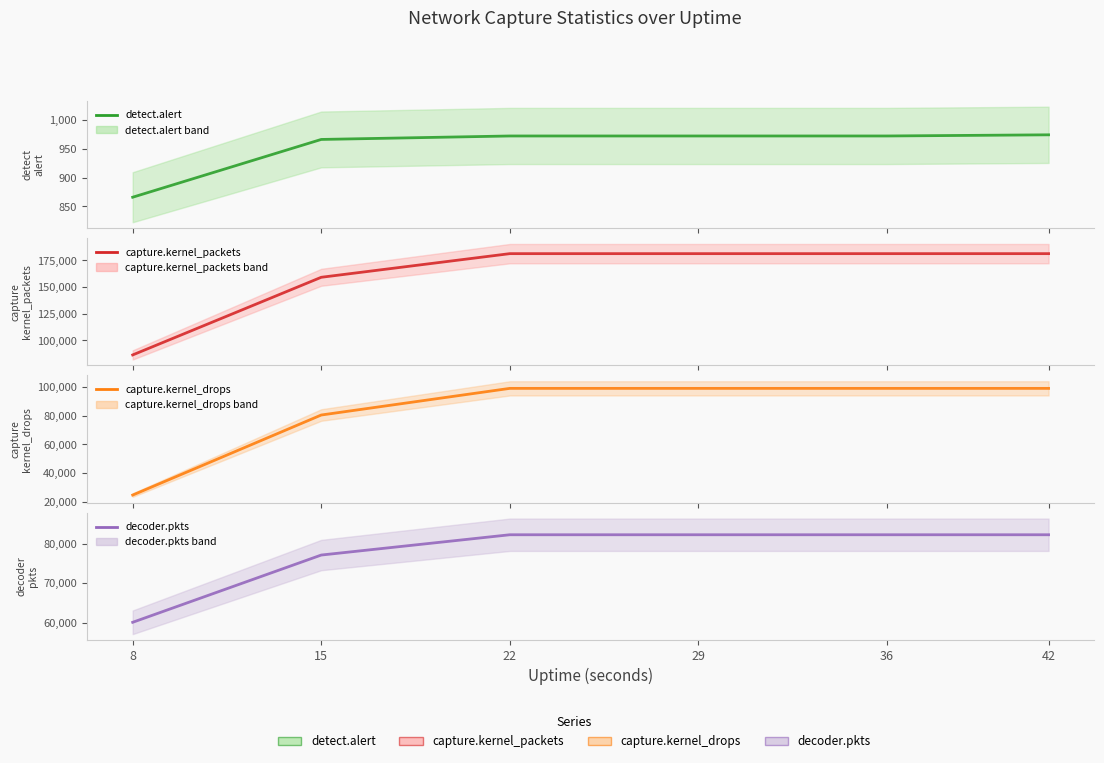

At which category is the sum across all series the highest?

42